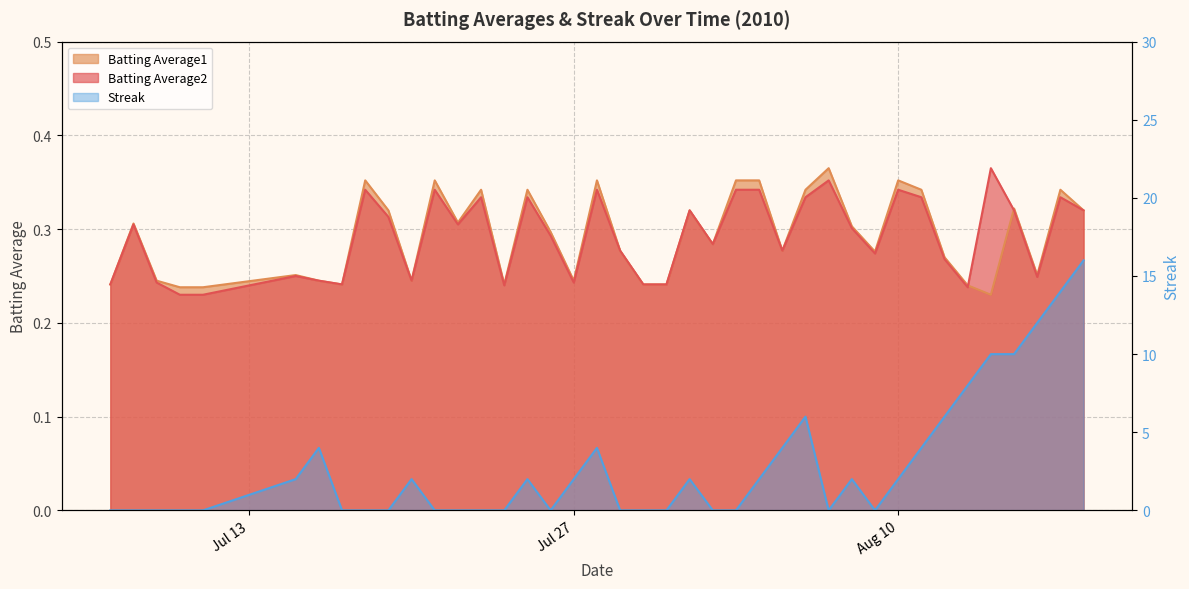

What are all the series names shown in the legend?

Batting Average2, Batting Average1, Streak